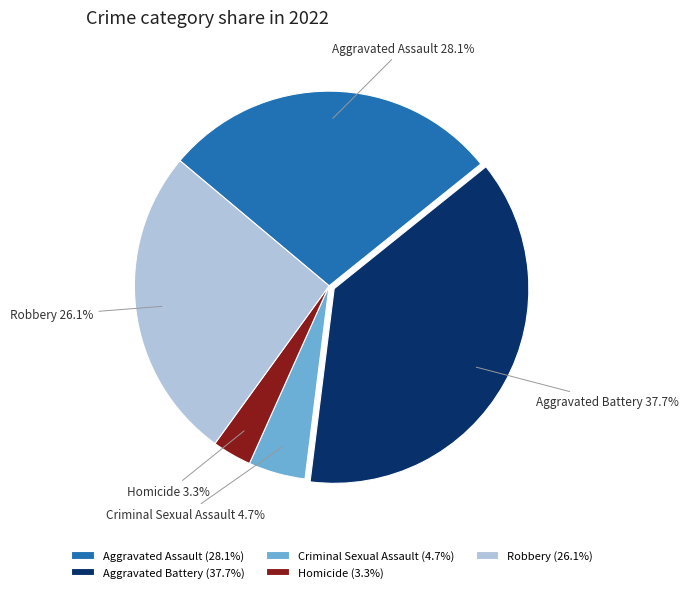

What percentage is NOT represented by Aggravated Assault?

71.9%